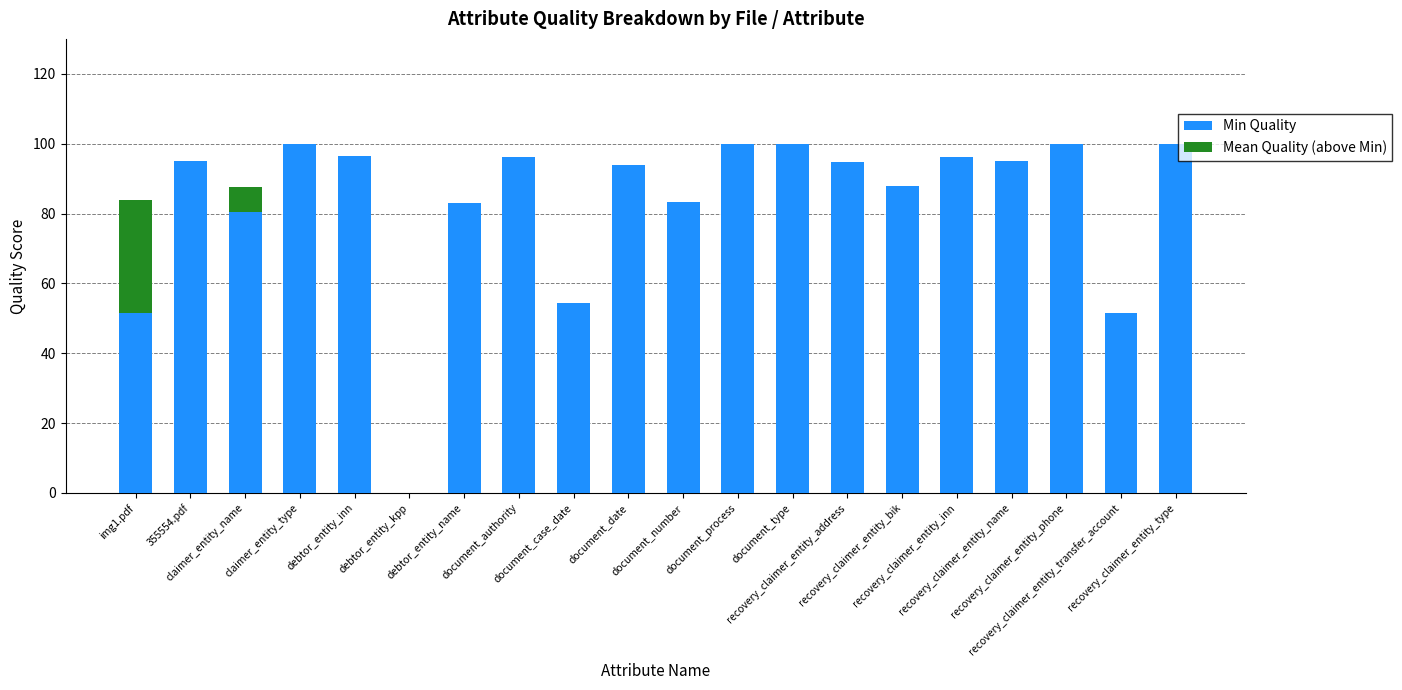

What is the highest value of the Min Quality series?

100.0